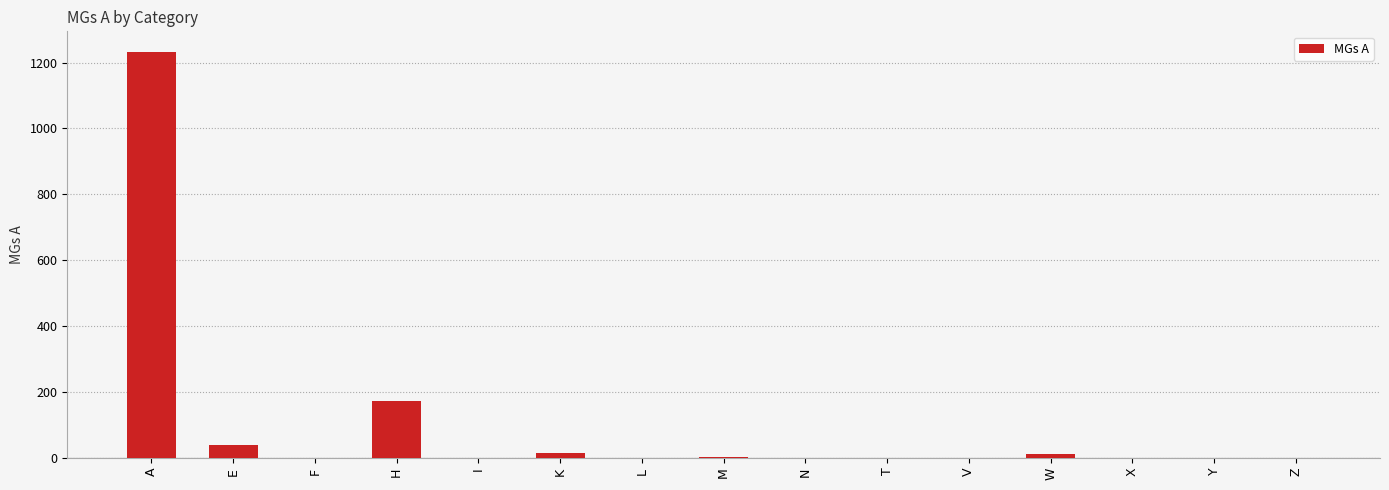

The value at V is 810. True or false?

False